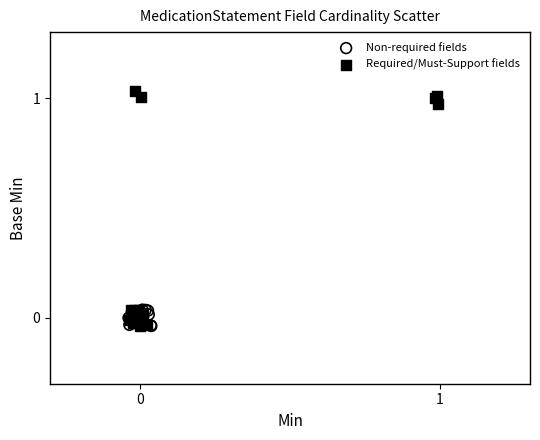

Which series has the largest Y range (max minus min)?

Required/Must-Support fields